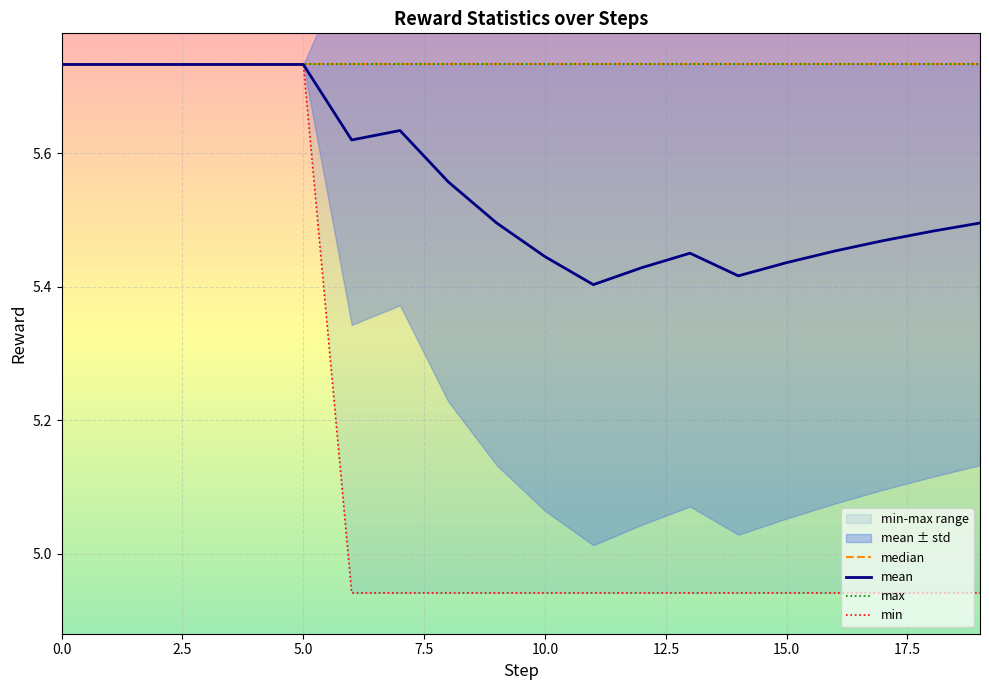

What is the spread (max minus min) of values at 19?

0.8